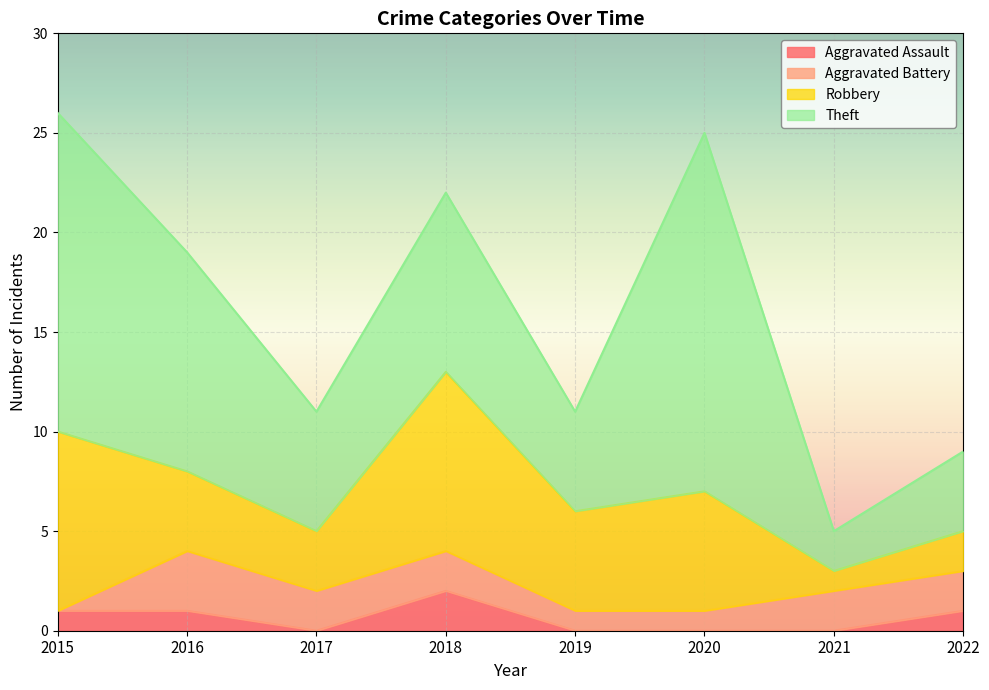

Is it true that Aggravated Assault equals 2 at 2018?

True